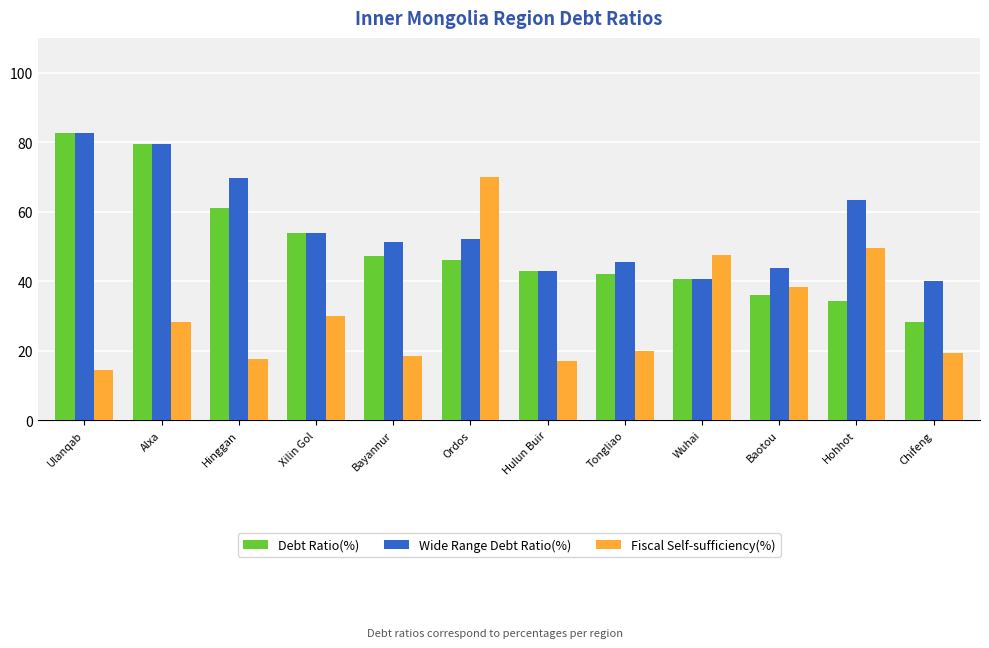

Between Hulun Buir and Baotou, which series saw the biggest shift?

Fiscal Self-sufficiency(%)